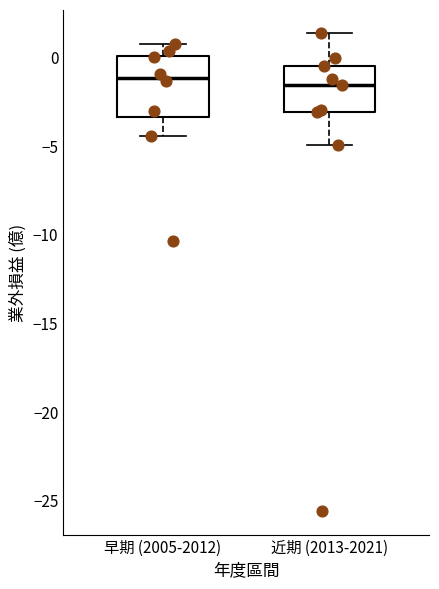

Comparing the boxes themselves (not the whiskers), which one is the tallest?

早期 (2005-2012)